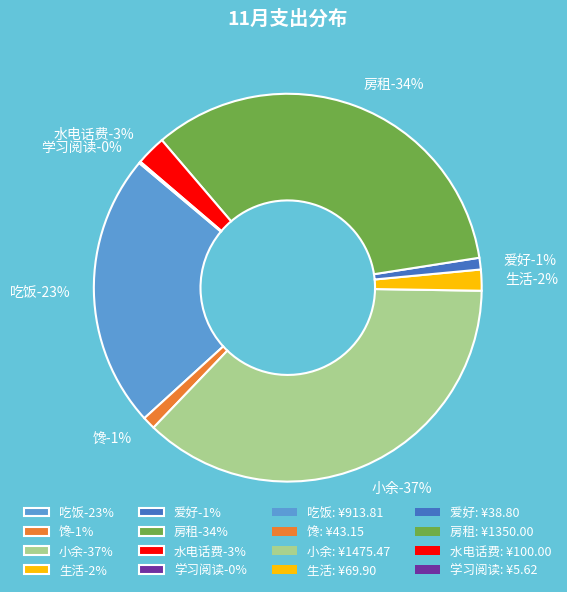

What is the change in value from 小余 to 爱好?

-1436.7